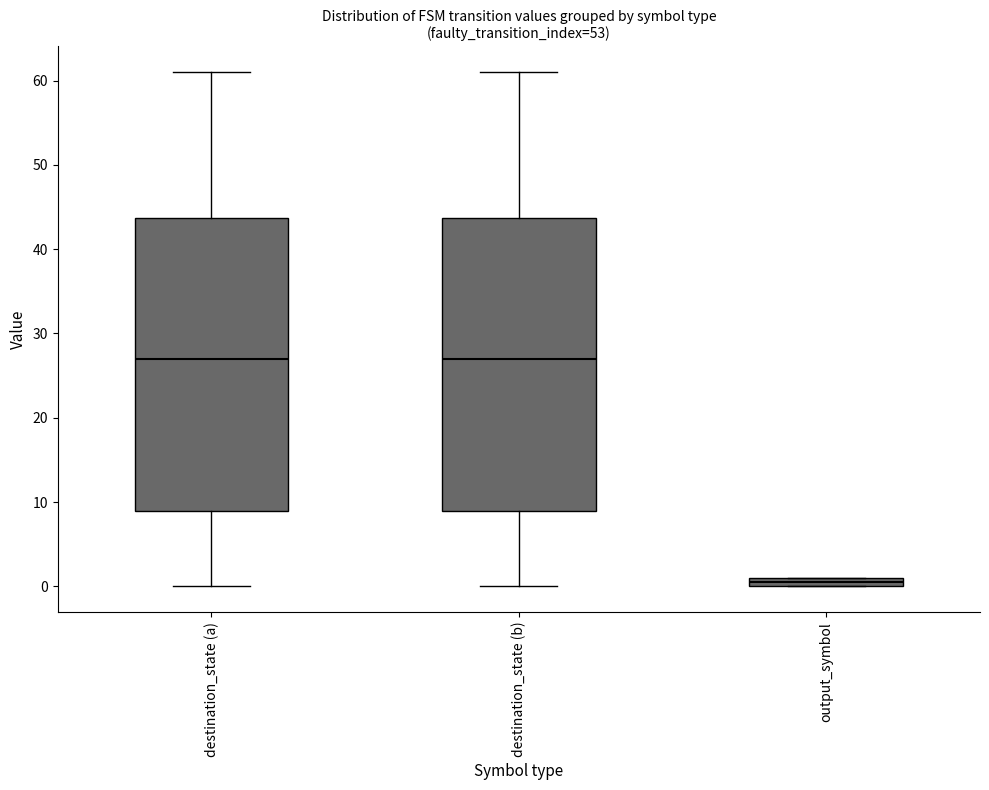

Where is the lower edge of the box for destination_state (a) on the y-axis? The values are not printed on the chart, so give them approximately, as read against the axis.

9